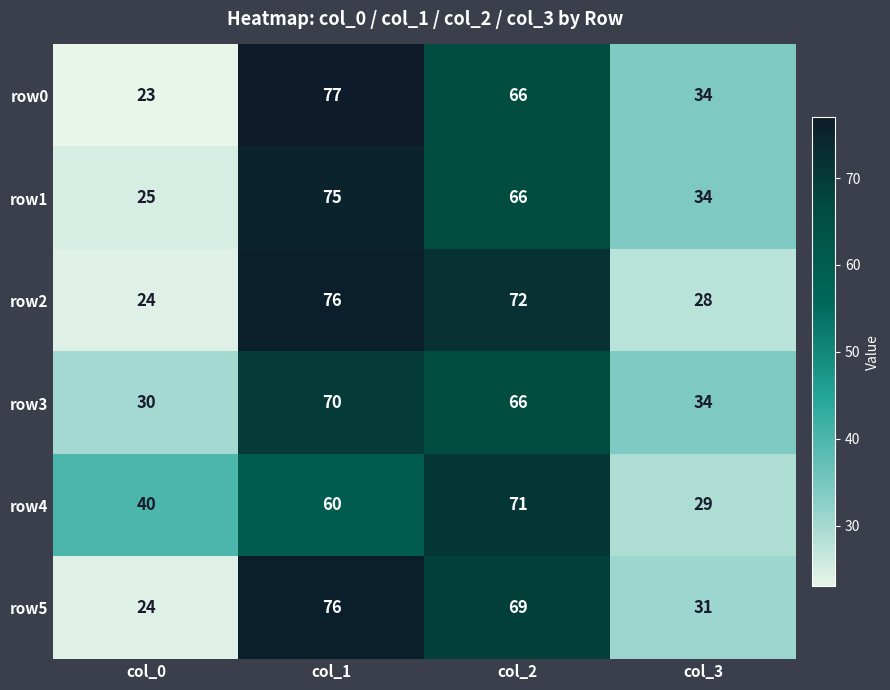

What is the difference between the row3 values at col_2 and col_3?

32